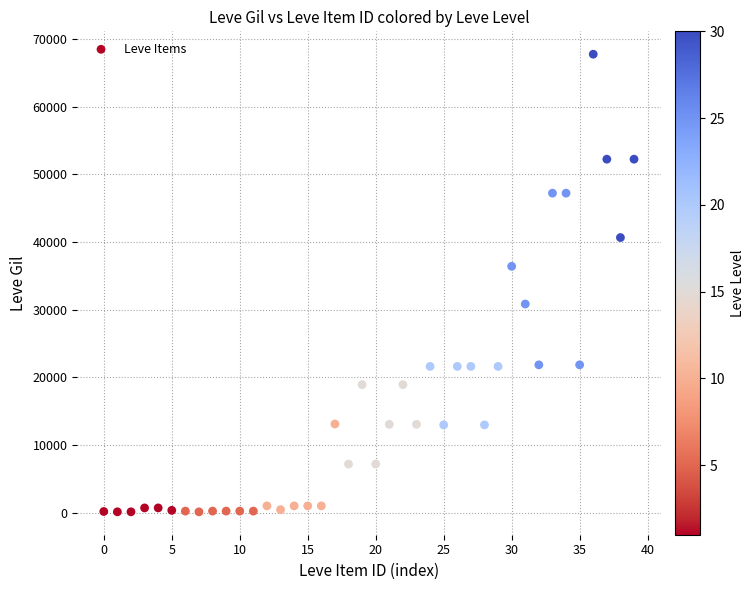

What is the range of Y values (max minus min)?

67620